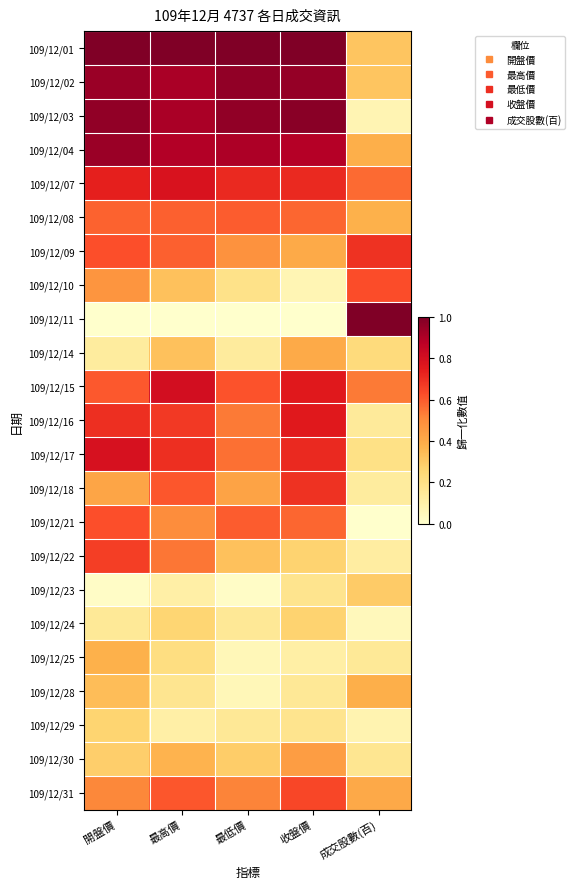

At how many categories does at least one series exceed 0?

5